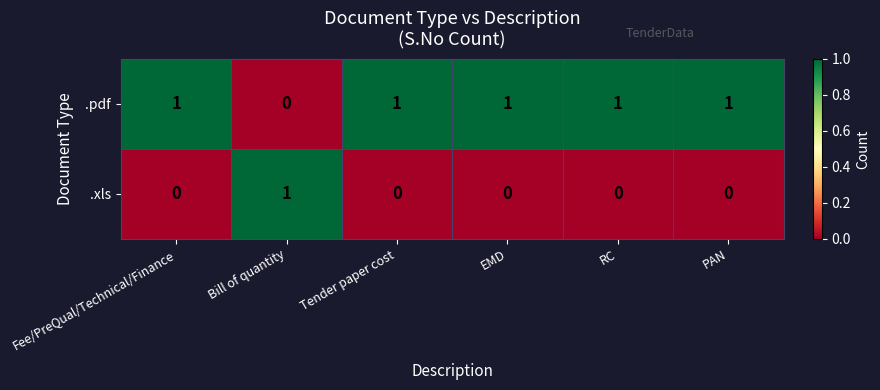

Reading left to right, list all the values displayed in this chart.

.pdf: Fee/PreQual/Technical/Finance=1	Bill of quantity=0	Tender paper cost=1	EMD=1	RC=1	PAN=1
.xls: Fee/PreQual/Technical/Finance=0	Bill of quantity=1	Tender paper cost=0	EMD=0	RC=0	PAN=0